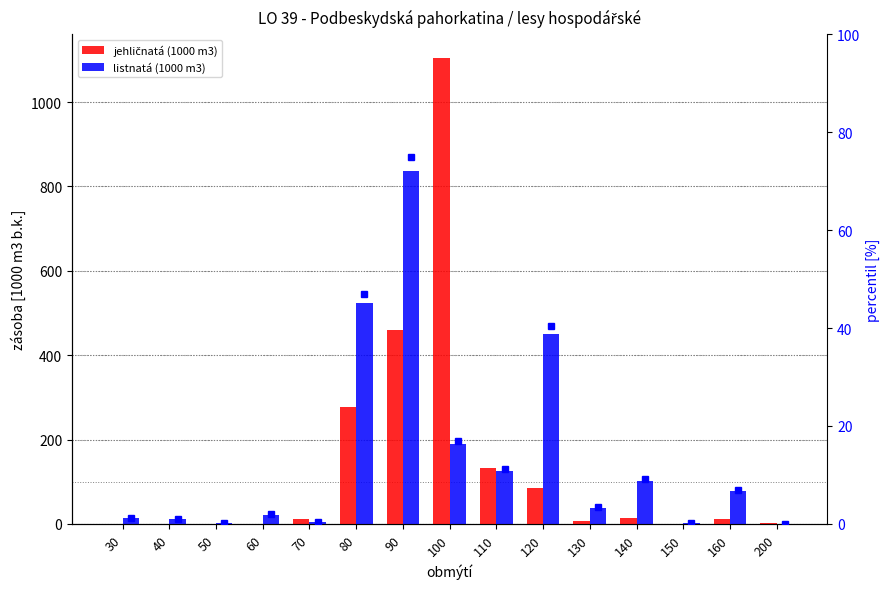

Is it true that listnatá (1000 m3) equals 0.6 at 50?

False